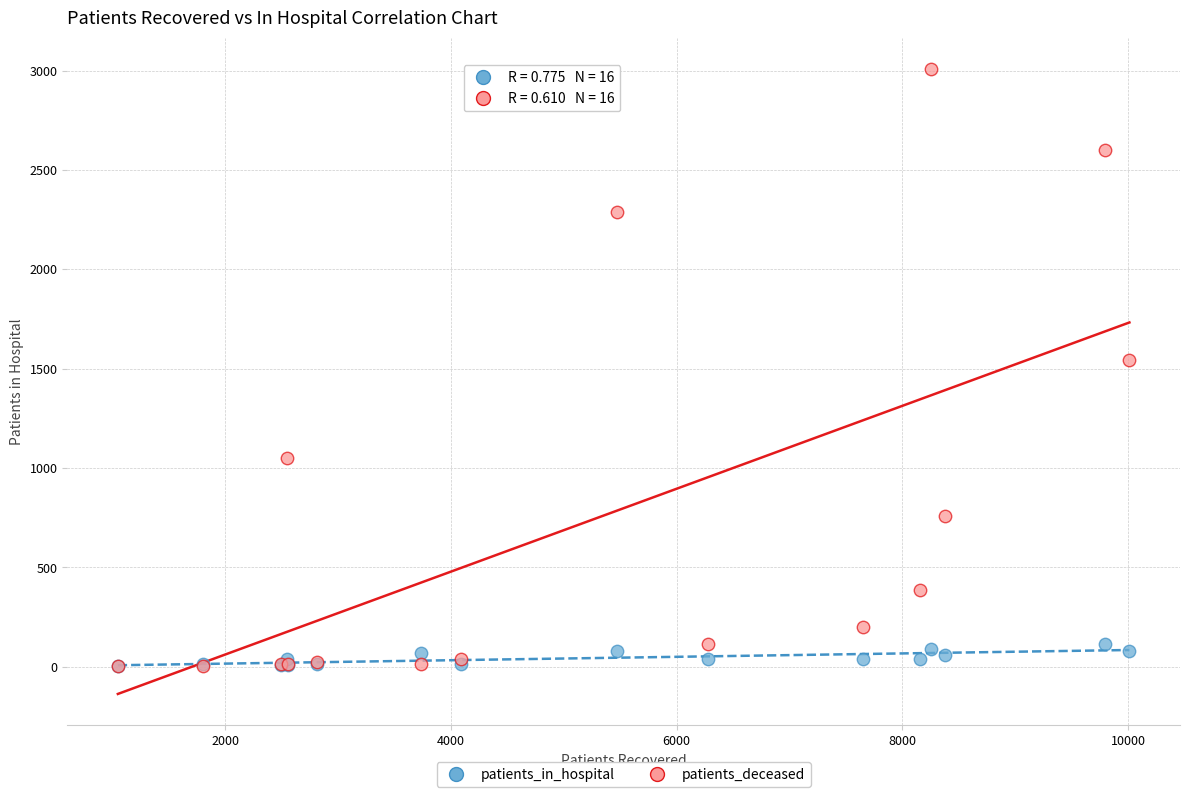

Across all series, what Y value is closest to 1505?

1542